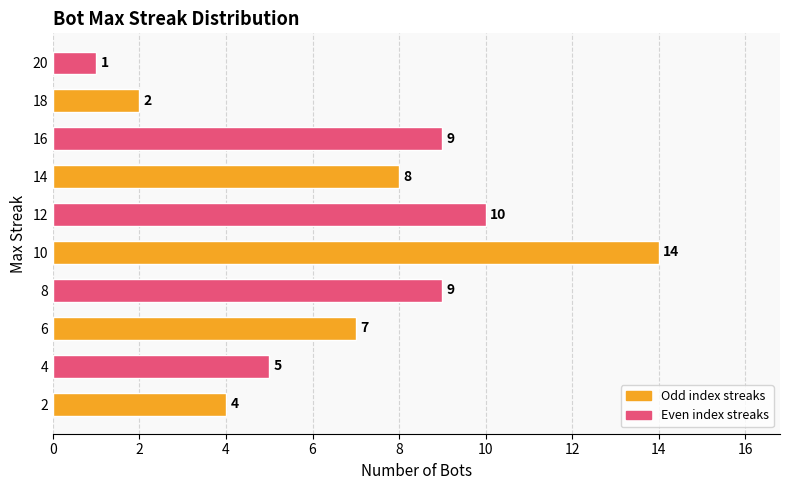

Where is the data nearest to the value 7?

6